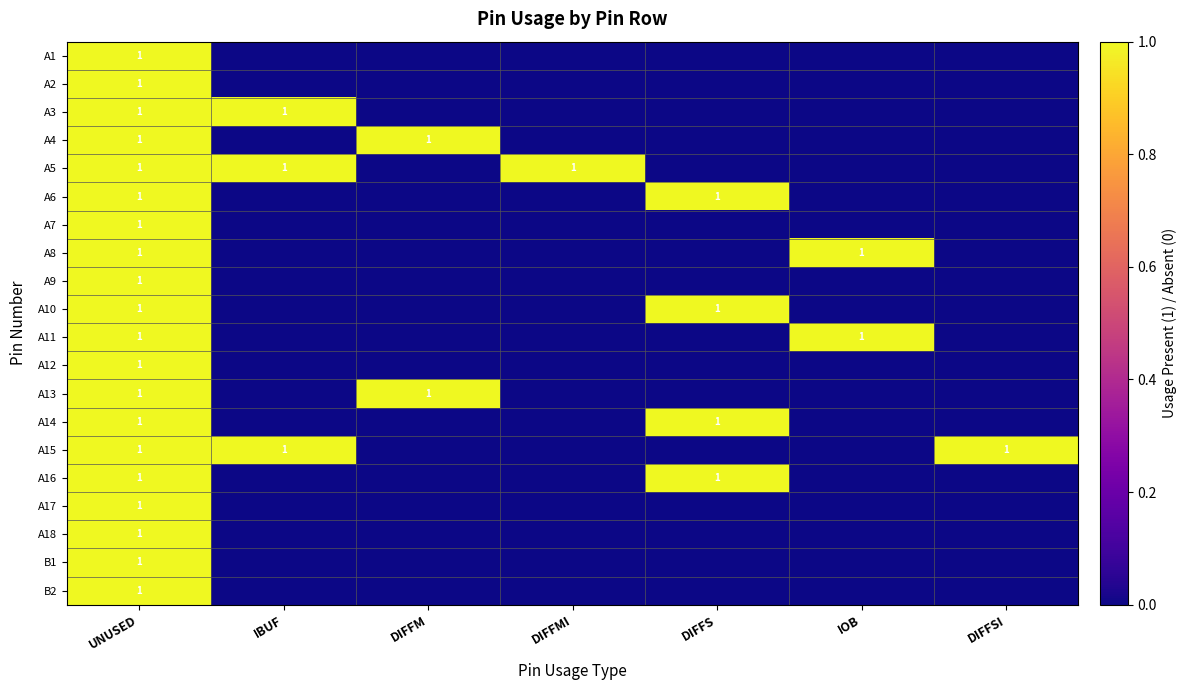

True or false: A10 has a value of 1 at UNUSED.

True